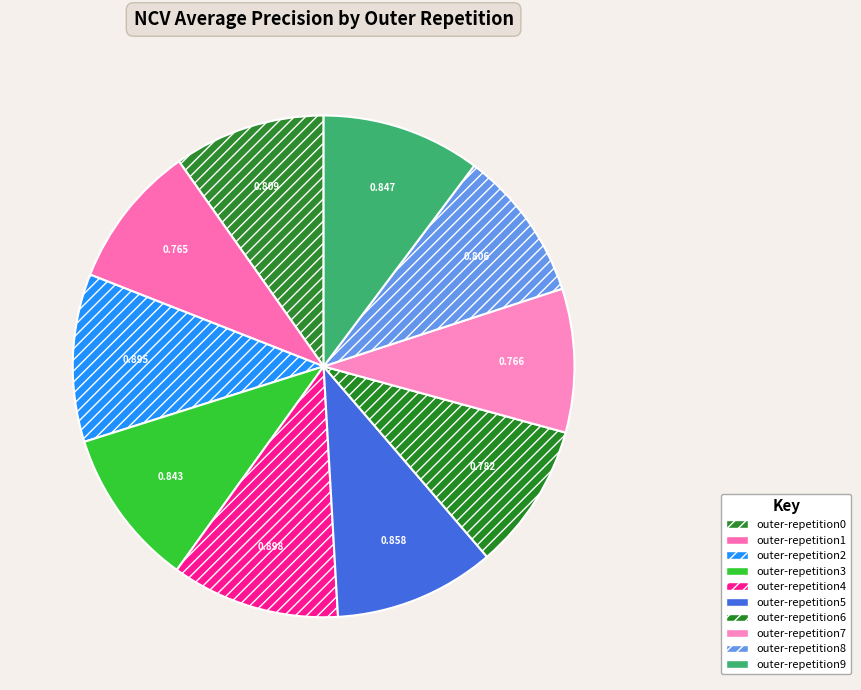

How many slices are in this pie chart?

10